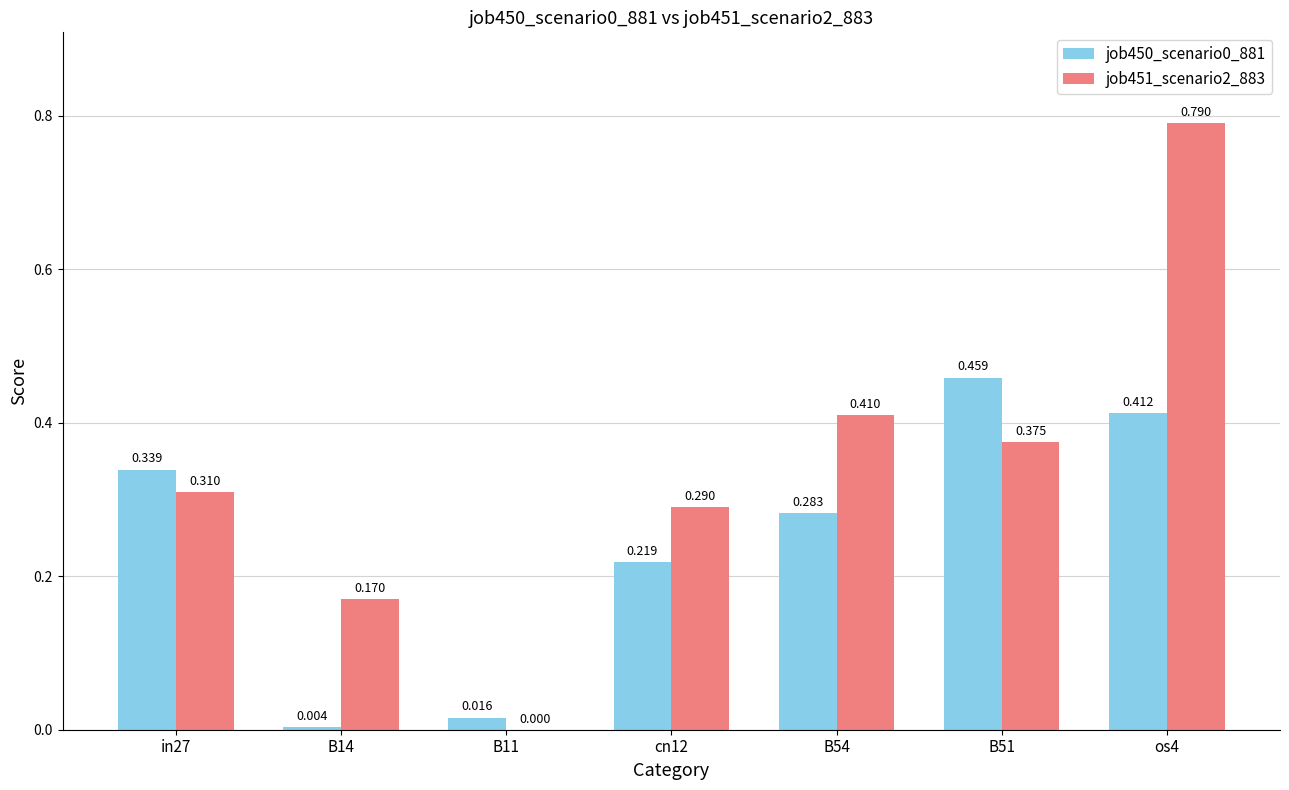

Which series changed the most between in27 and B54?

job451_scenario2_883